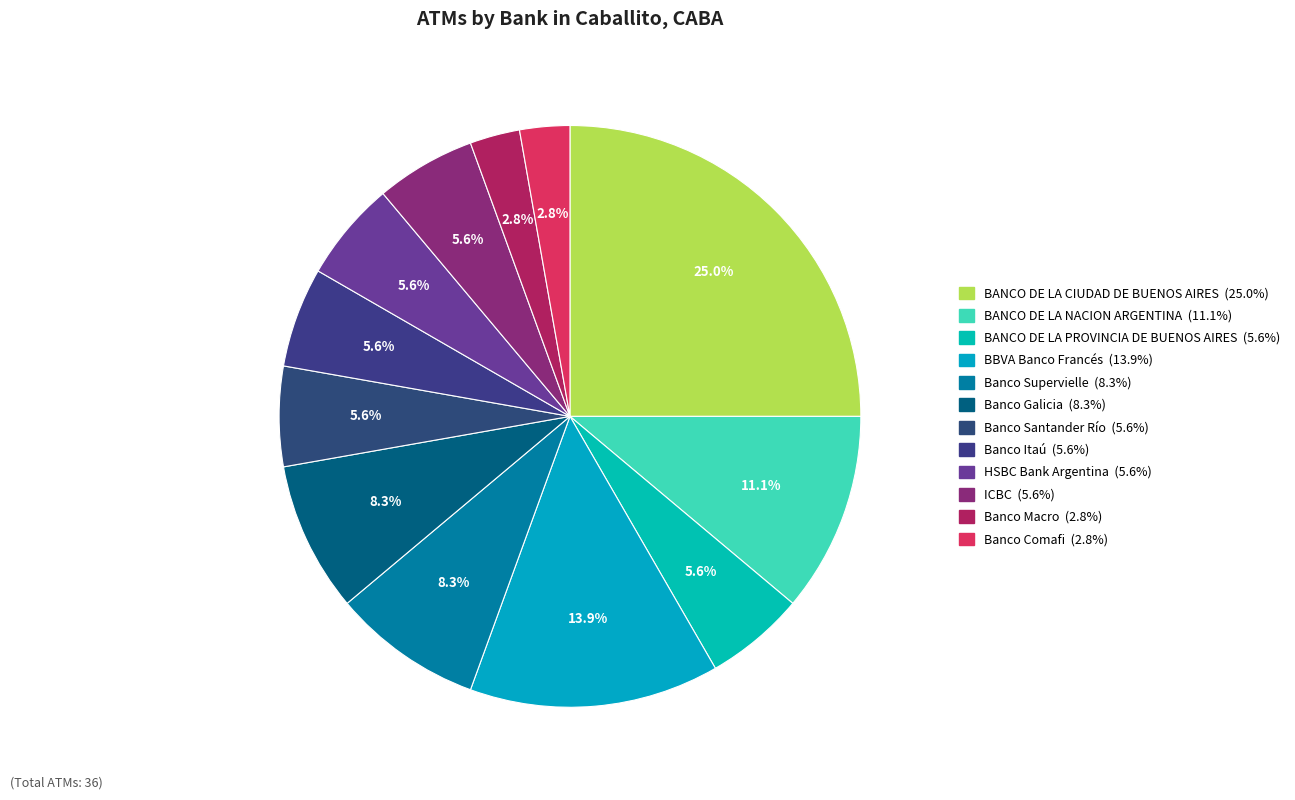

Is it true that BANCO DE LA PROVINCIA DE BUENOS AIRES is 12% of the pie?

False